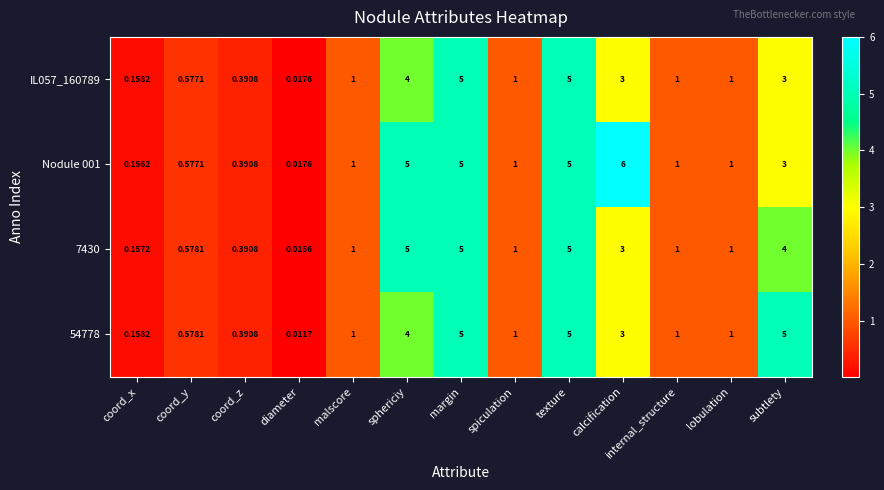

Which series has the widest spread of values?

Nodule 001